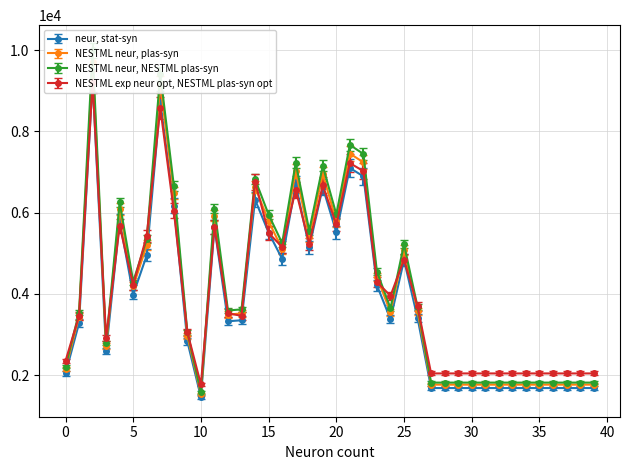

What is the change in value from 15 to 30?

-3830